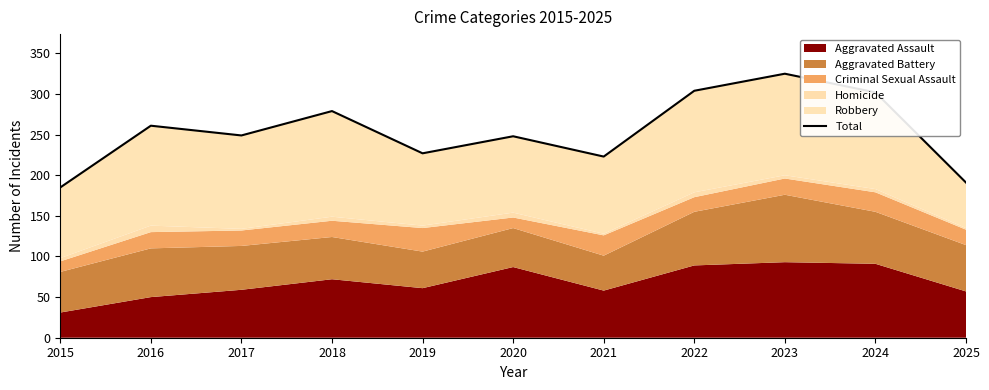

List the labels in order of value, largest first.

2023, 2022, 2024, 2018, 2016, 2017, 2020, 2019, 2021, 2025, 2015